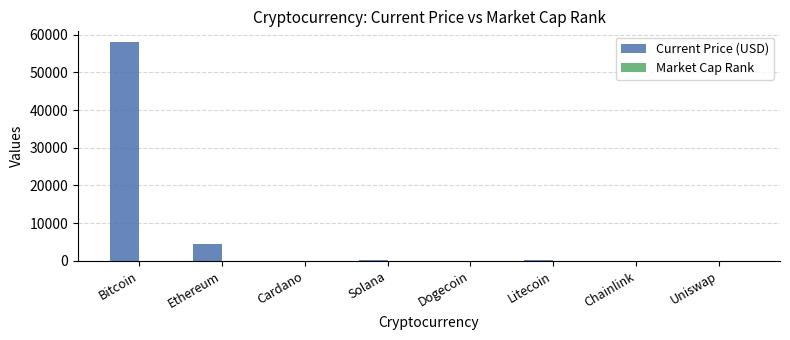

How many series are shown in this chart?

2